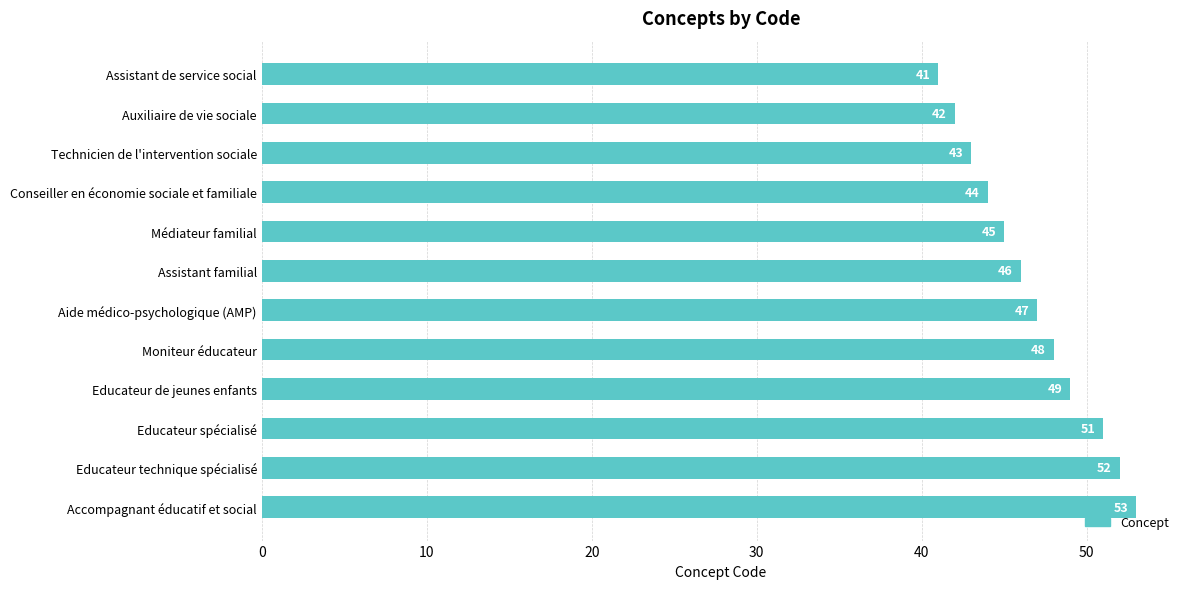

What is the difference between the maximum and minimum values?

12